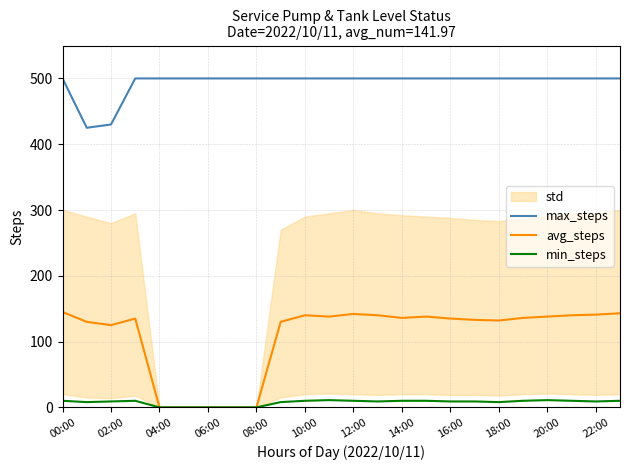

List the series in order of their peak value, highest first.

max_steps, avg_steps, min_steps